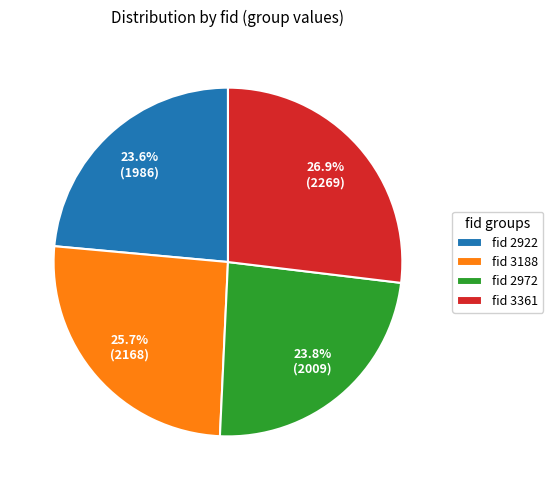

Count the number of slices in the pie.

4